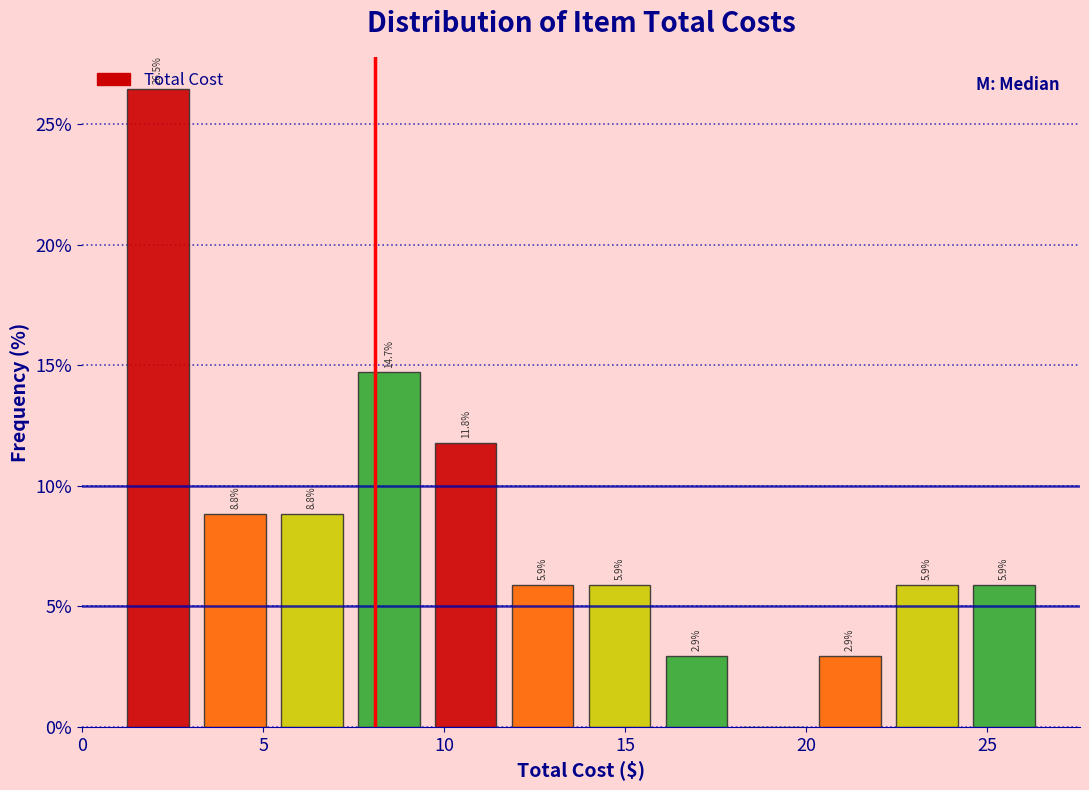

Which range on the x-axis has the tallest bar?

1.0 to 3.0